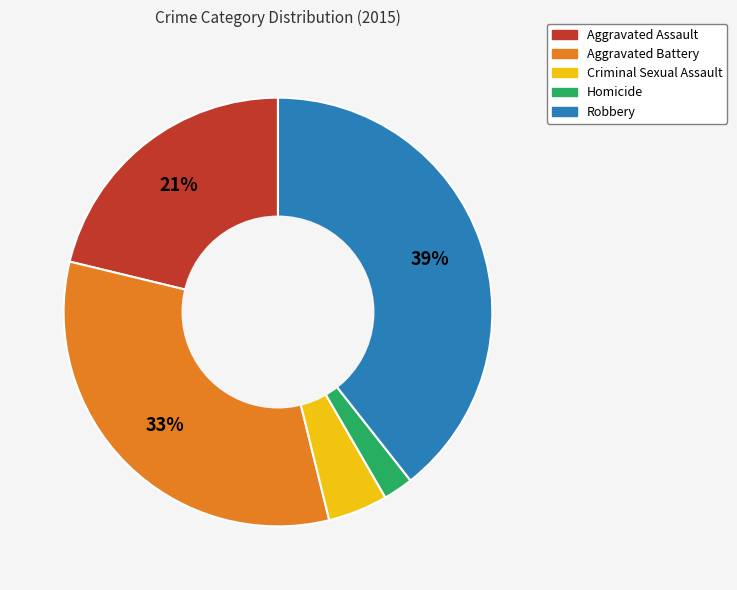

To the nearest percent, what percentage of the pie is Aggravated Battery?

33%